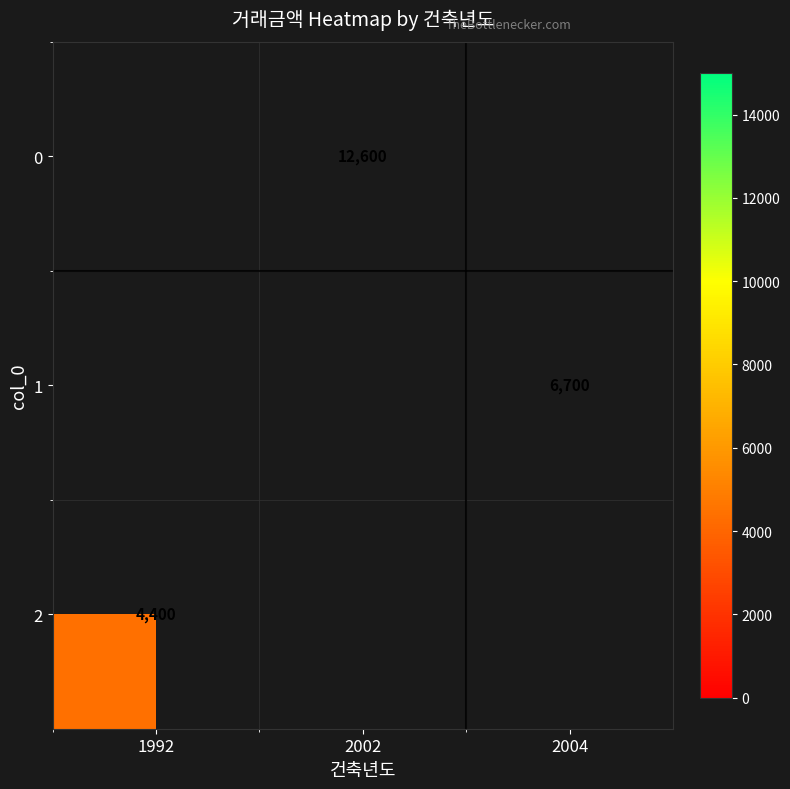

Is it true that 1 equals 9939 at 2004?

False